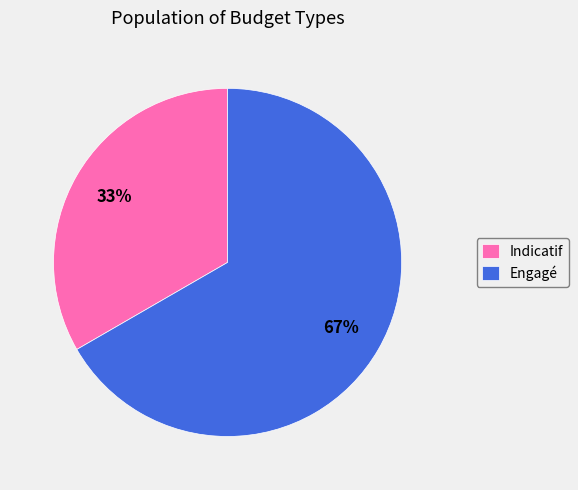

Which has a higher value, Indicatif or Engagé?

Engagé